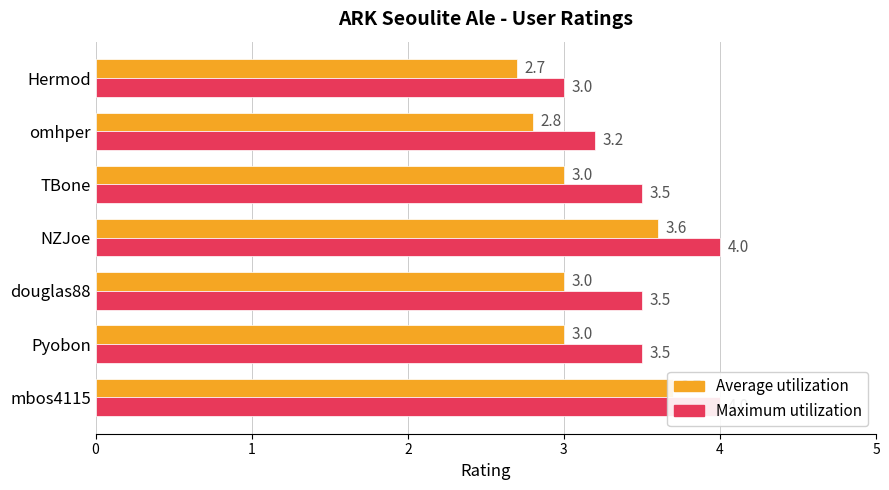

Reading left to right, transcribe all the data shown in this chart.

Average utilization: 3.7	3.0	3.0	3.6	3.0	2.8	2.7
Maximum utilization: 4.0	3.5	3.5	4.0	3.5	3.2	3.0